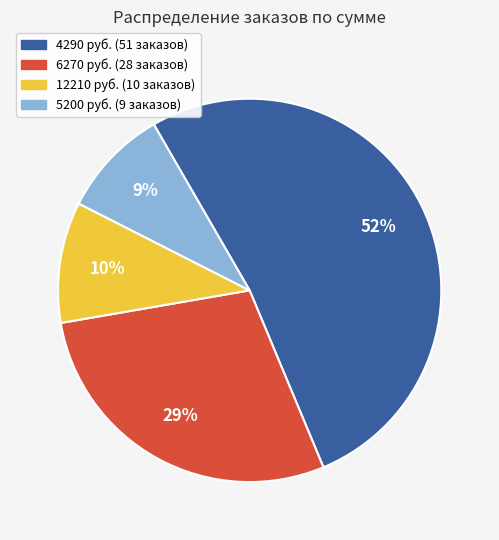

To the nearest percent, what is the average slice percentage?

25%